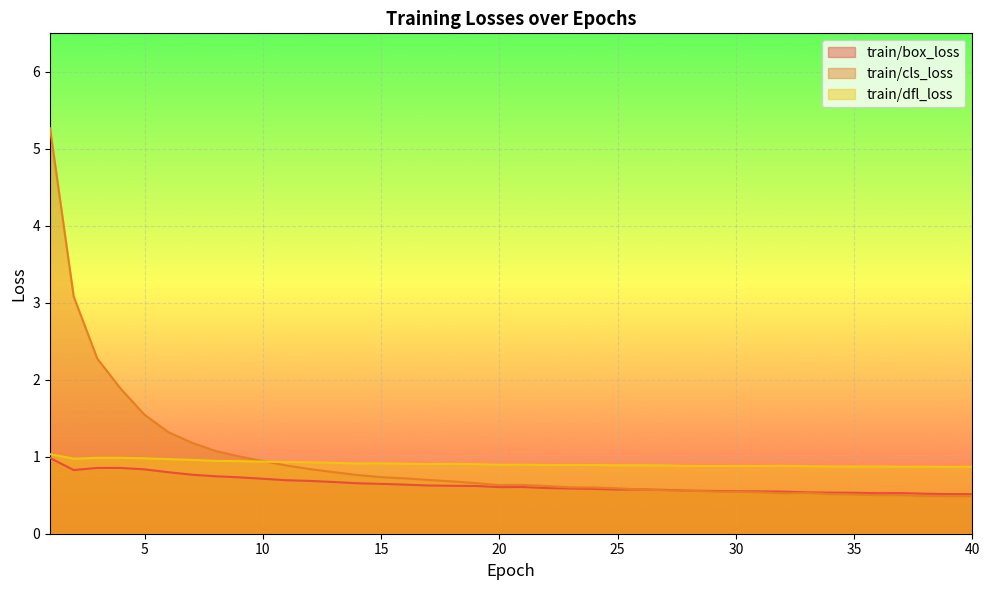

Does the chart display data point markers on the line(s)?

No